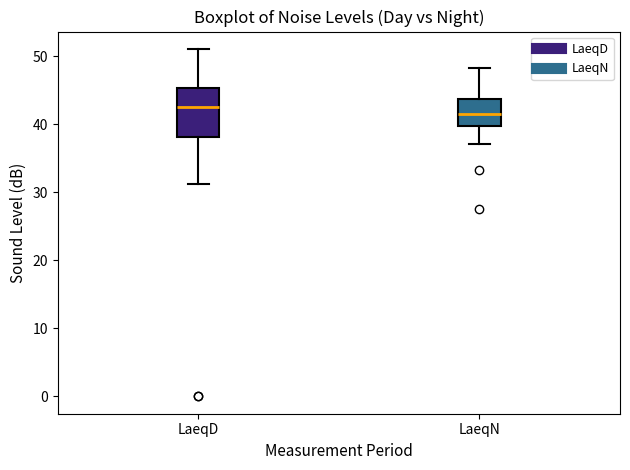

Reading left to right, transcribe this box plot: for each box, give where its median line is, the range the box spans, and where its two whiskers end, as read against the y-axis. The values are not printed on the chart, so give them approximately, as read against the axis.

LaeqD: median 43, box 38 to 45, whiskers 31 to 51
LaeqN: median 42, box 40 to 44, whiskers 37 to 48